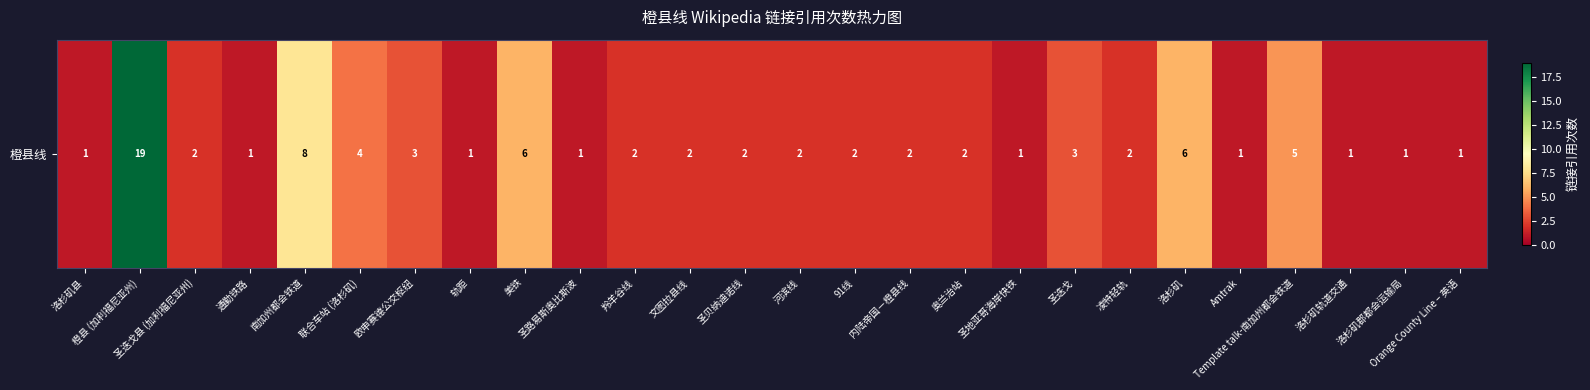

What is the approximate value at 洛杉矶?

6